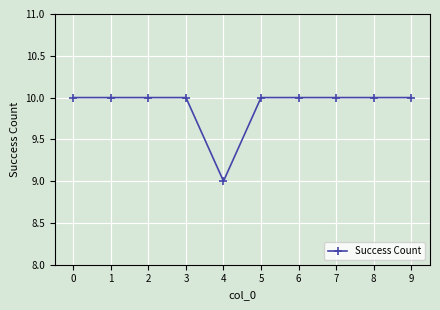

Reading left to right, what are all the values shown in this chart?

10	10	10	10	9	10	10	10	10	10